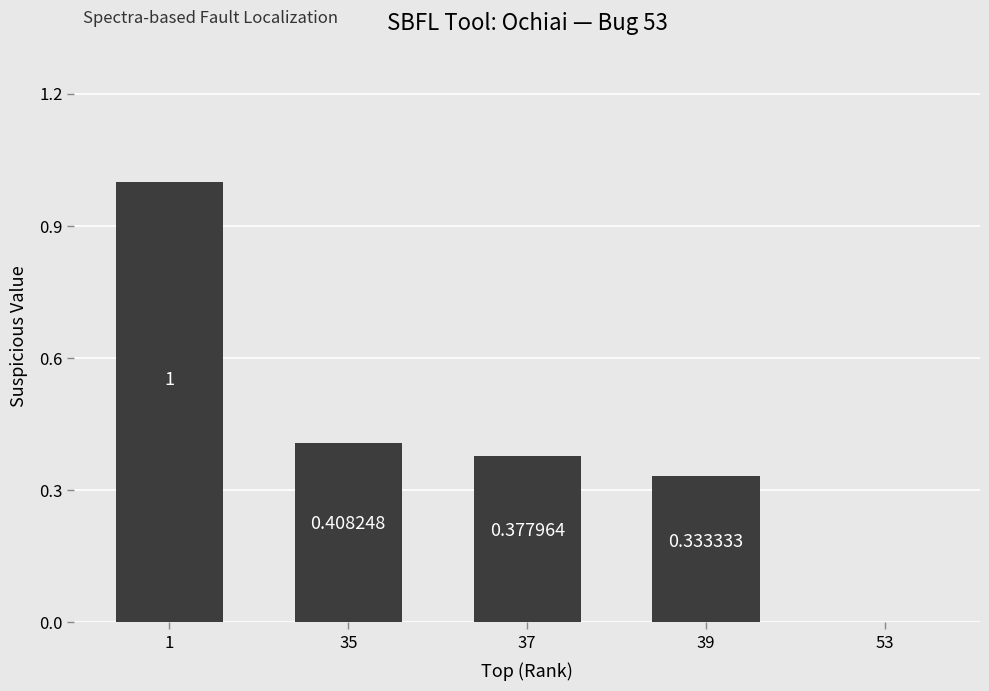

What is the change in value from 1 to 37?

-0.6